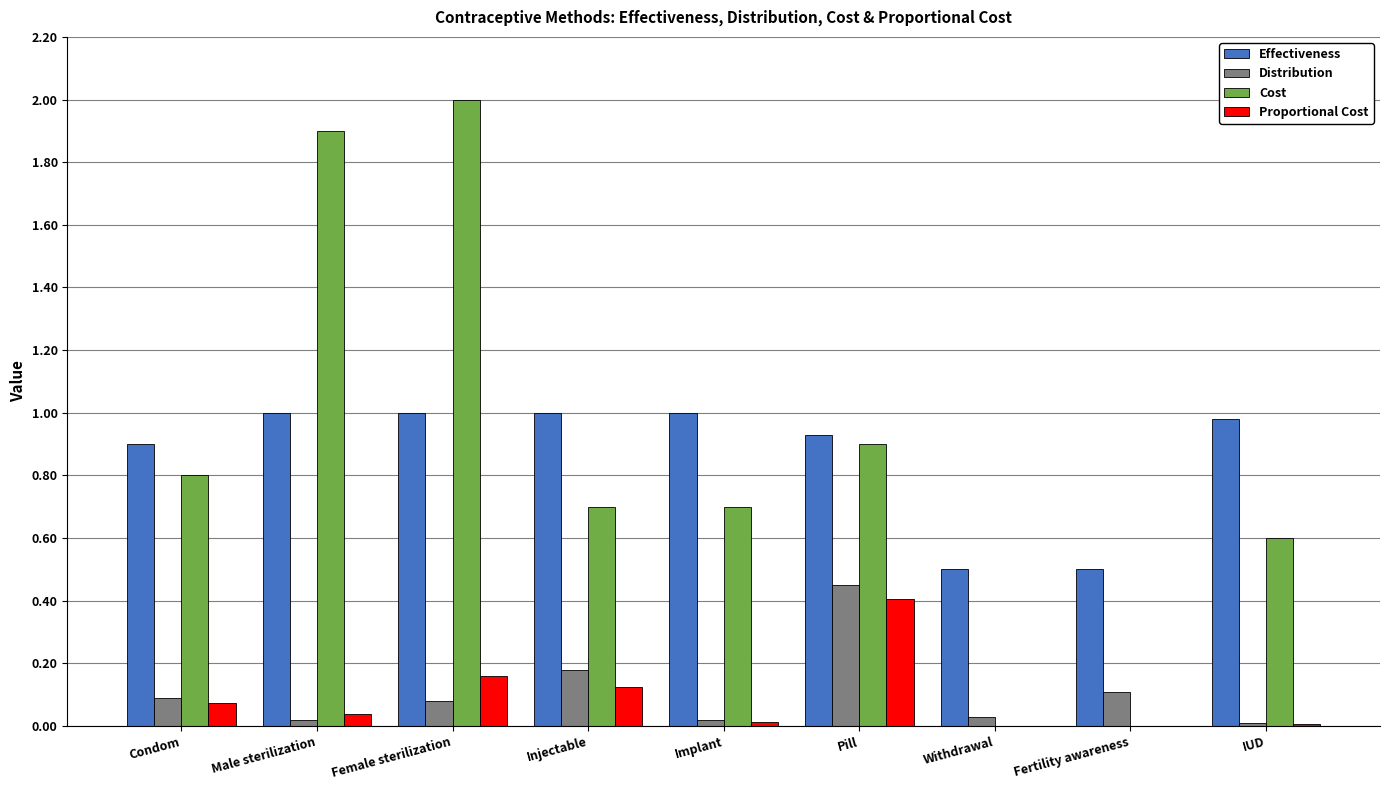

How many groups of bars are there?

9